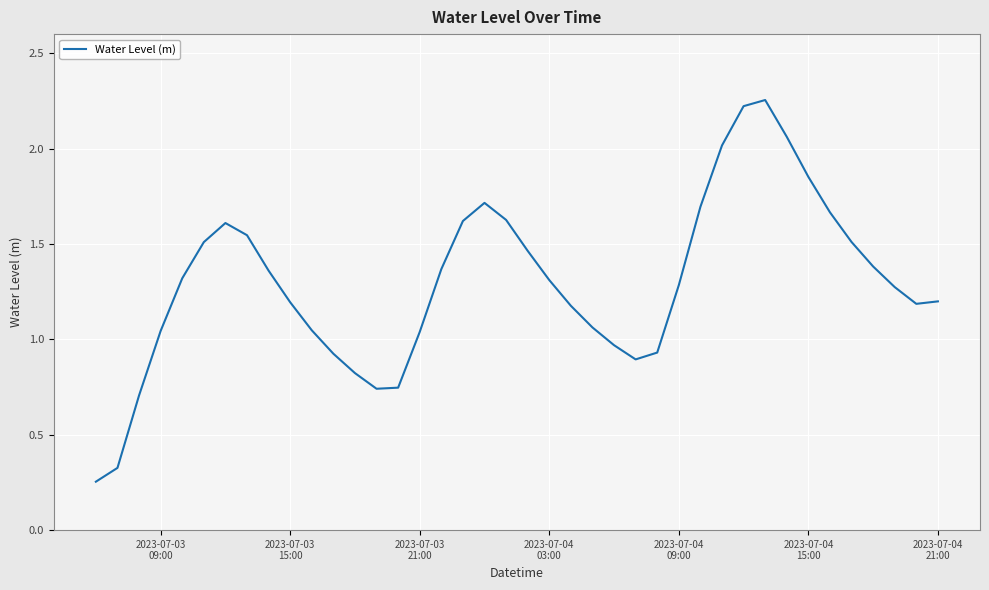

What is the difference between the maximum and minimum values?

2.0